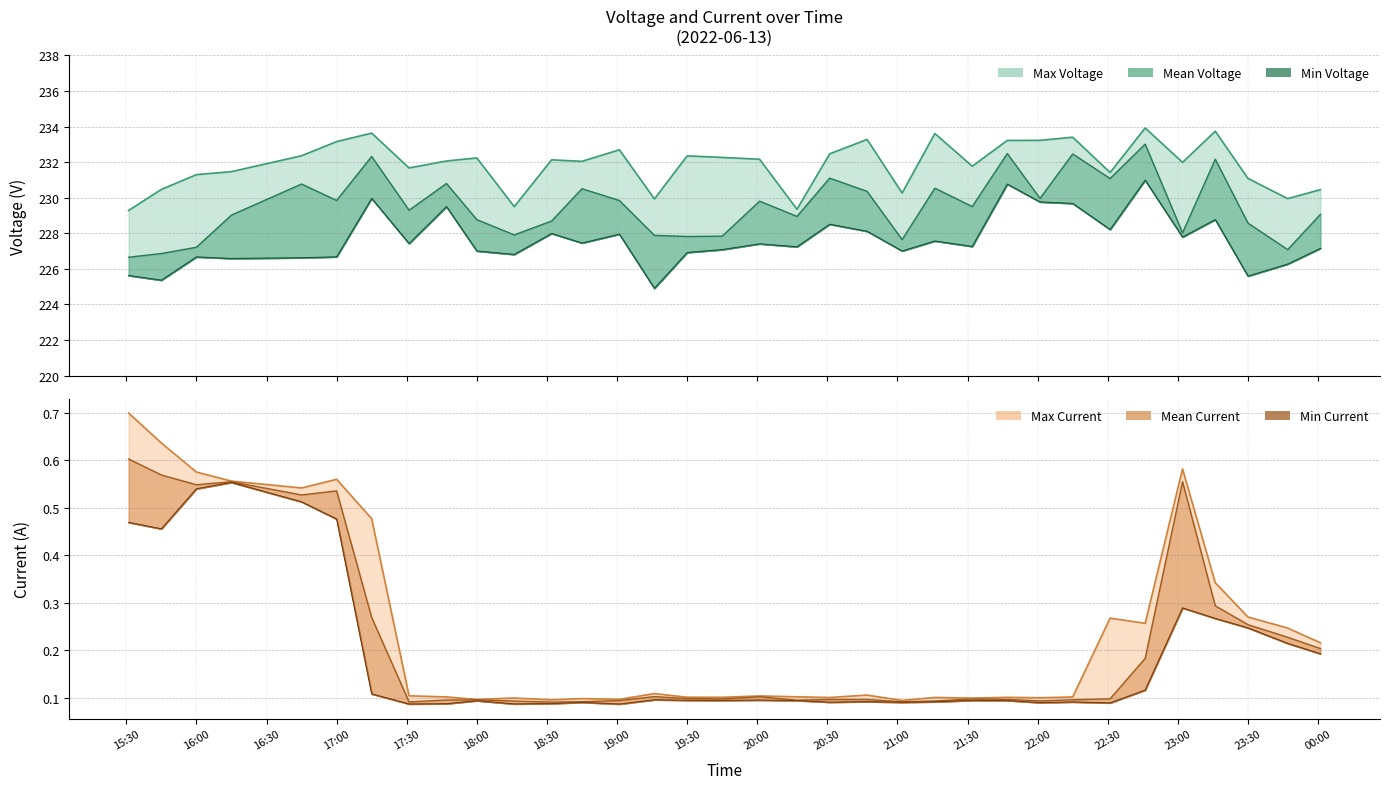

Reading right to left, what are all the values shown in this chart?

Max Voltage: 230.5	229.9	231.1	233.7	232.0	233.9	231.4	233.4	233.2	233.2	231.8	233.6	230.3	233.3	232.5	229.4	232.2	232.3	232.4	229.9	232.7	232.0	232.1	229.5	232.2	232.1	231.7	233.6	233.2	232.4	231.5	231.3	230.5	229.3
Mean Voltage: 229.1	227.1	228.6	232.2	228.0	233.0	231.1	232.5	230.0	232.5	229.5	230.5	227.6	230.4	231.1	229.0	229.8	227.8	227.8	227.9	229.8	230.5	228.7	227.9	228.8	230.8	229.3	232.3	229.8	230.8	229.0	227.2	226.9	226.7
Min Voltage: 227.2	226.3	225.6	228.8	227.8	231.0	228.2	229.7	229.8	230.8	227.3	227.6	227.0	228.1	228.5	227.2	227.4	227.1	226.9	224.9	228.0	227.5	228.0	226.8	227.0	229.5	227.4	230.0	226.7	226.6	226.6	226.7	225.4	225.6
Max Current: 0.2	0.2	0.3	0.3	0.6	0.3	0.3	0.1	0.1	0.1	0.1	0.1	0.1	0.1	0.1	0.1	0.1	0.1	0.1	0.1	0.1	0.1	0.1	0.1	0.1	0.1	0.1	0.5	0.6	0.5	0.6	0.6	0.6	0.7
Mean Current: 0.2	0.2	0.3	0.3	0.6	0.2	0.1	0.1	0.1	0.1	0.1	0.1	0.1	0.1	0.1	0.1	0.1	0.1	0.1	0.1	0.1	0.1	0.1	0.1	0.1	0.1	0.1	0.3	0.5	0.5	0.6	0.5	0.6	0.6
Min Current: 0.2	0.2	0.2	0.3	0.3	0.1	0.1	0.1	0.1	0.1	0.1	0.1	0.1	0.1	0.1	0.1	0.1	0.1	0.1	0.1	0.1	0.1	0.1	0.1	0.1	0.1	0.1	0.1	0.5	0.5	0.6	0.5	0.5	0.5